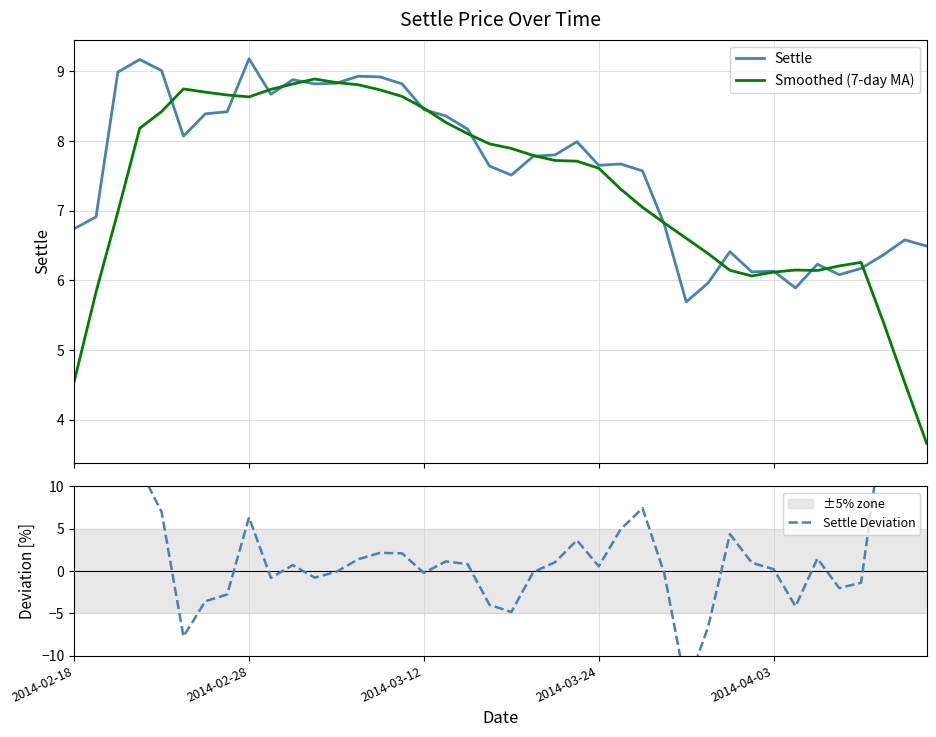

In Smoothed (7-day MA), how many points are higher than both neighbors (excluding endpoints)?

4